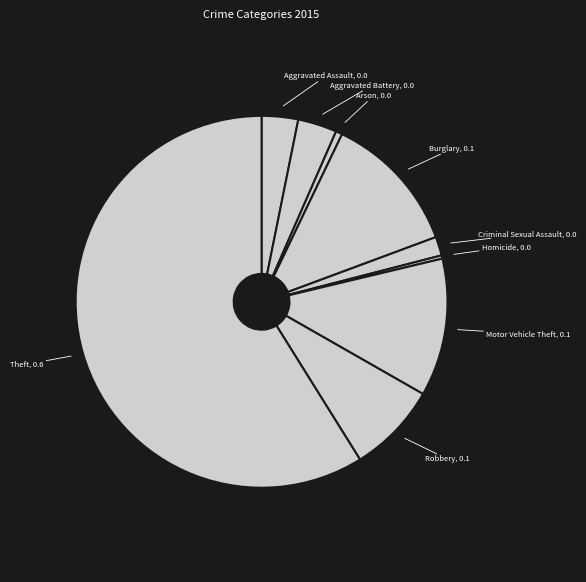

How many slices are in this pie chart?

9